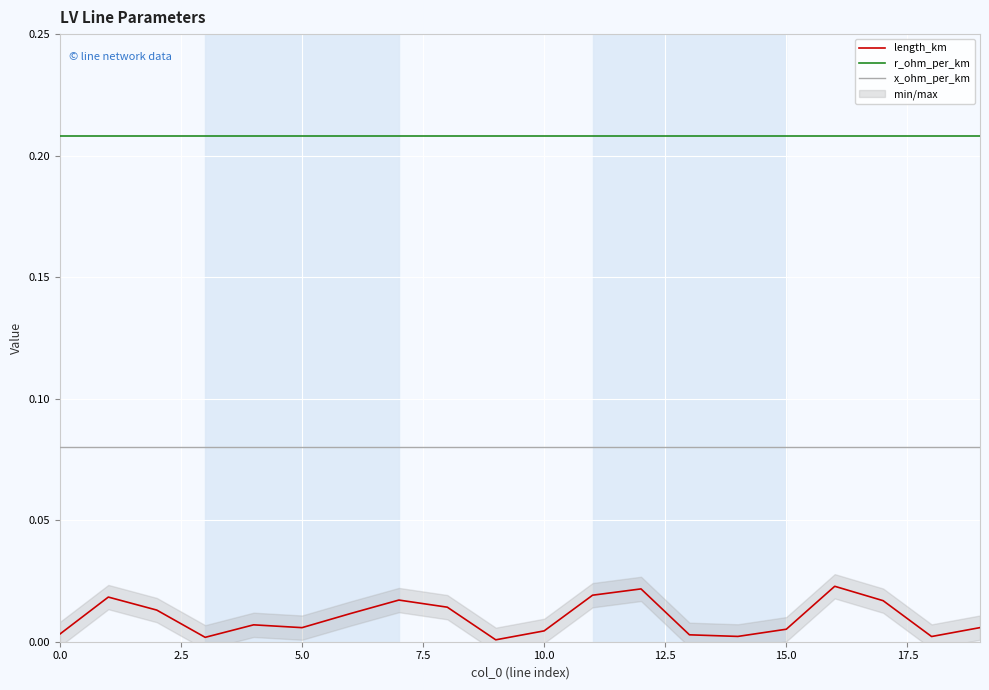

True or false: length_km and x_ohm_per_km intersect in this chart.

False